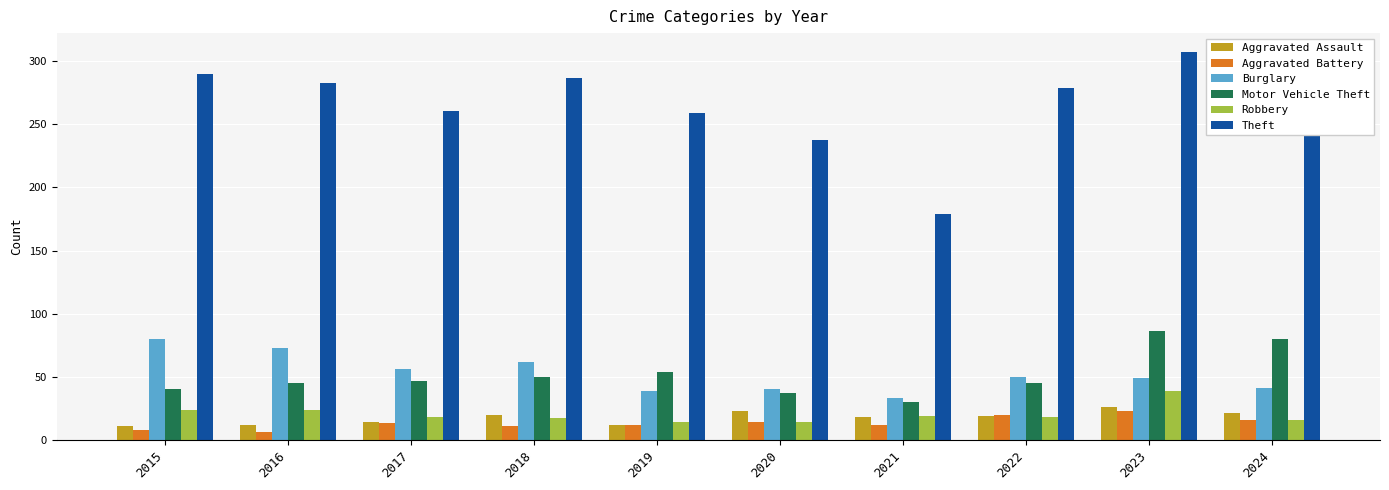

Count the number of data series in this chart.

6